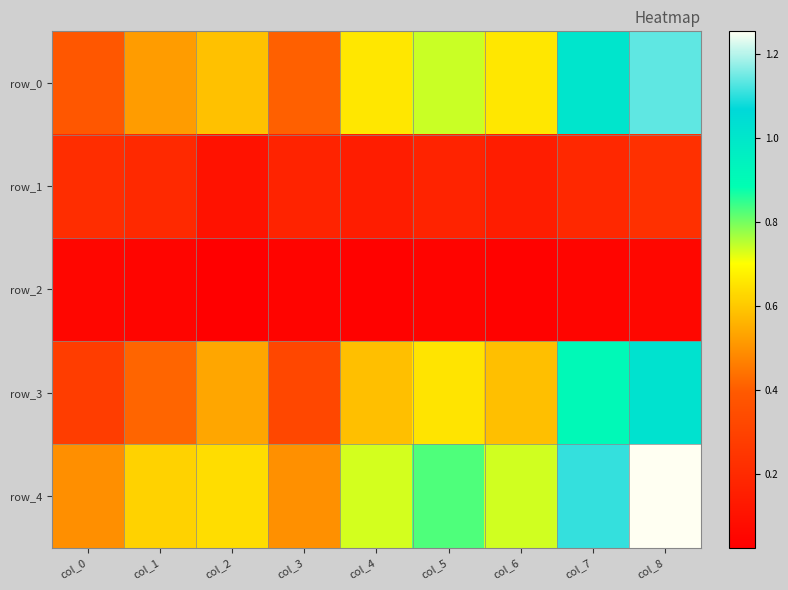

What is the total value across all series at col_0?

1.4